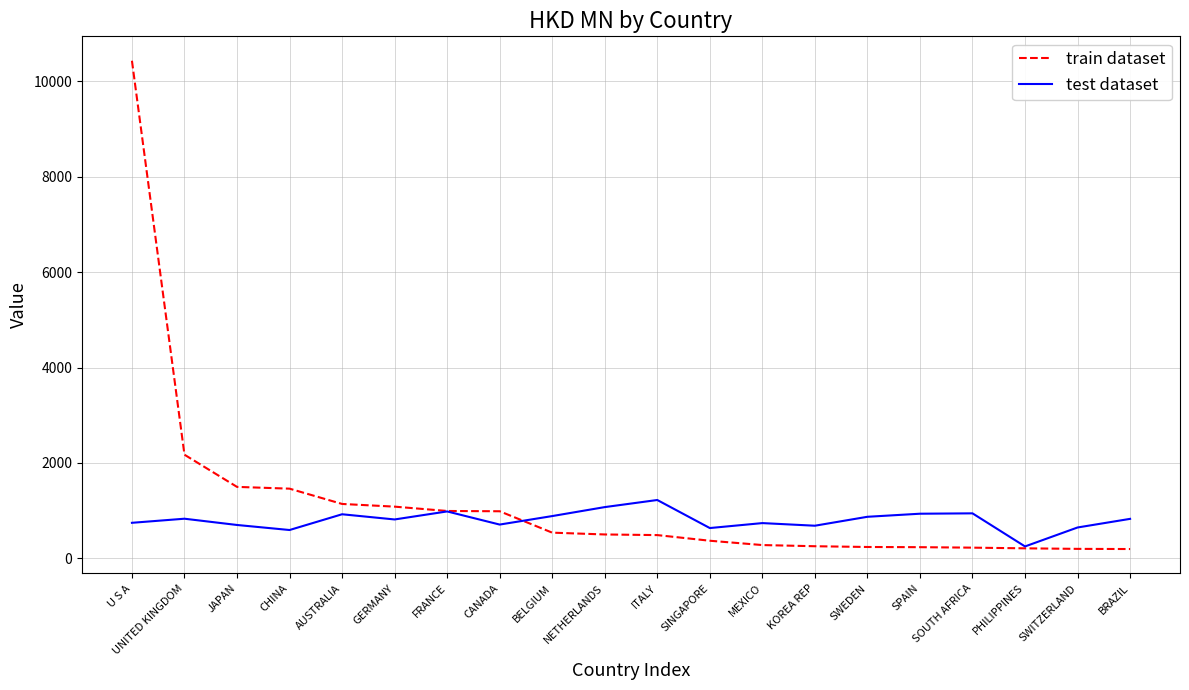

At which label does train dataset first exceed 501?

U S A